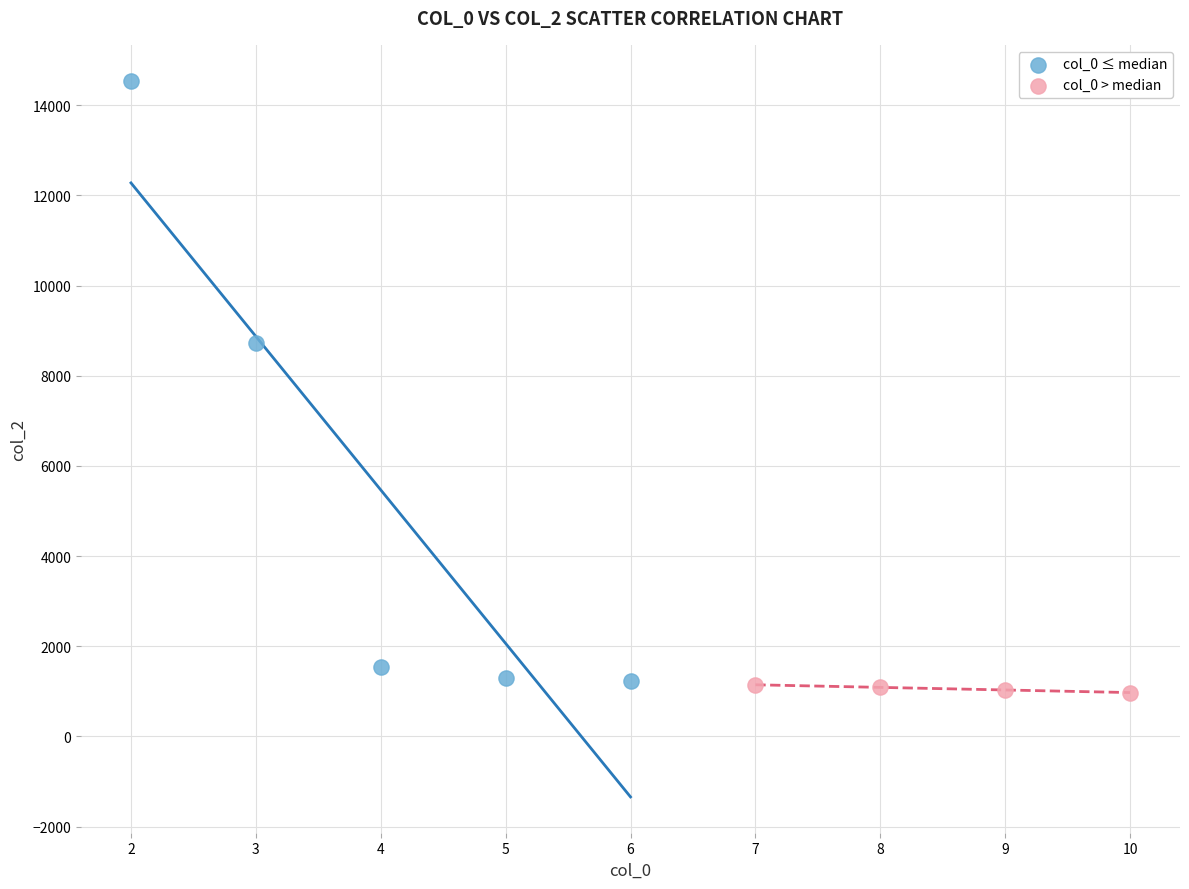

What are all the series names shown in the legend?

col_0 ≤ median, col_0 > median